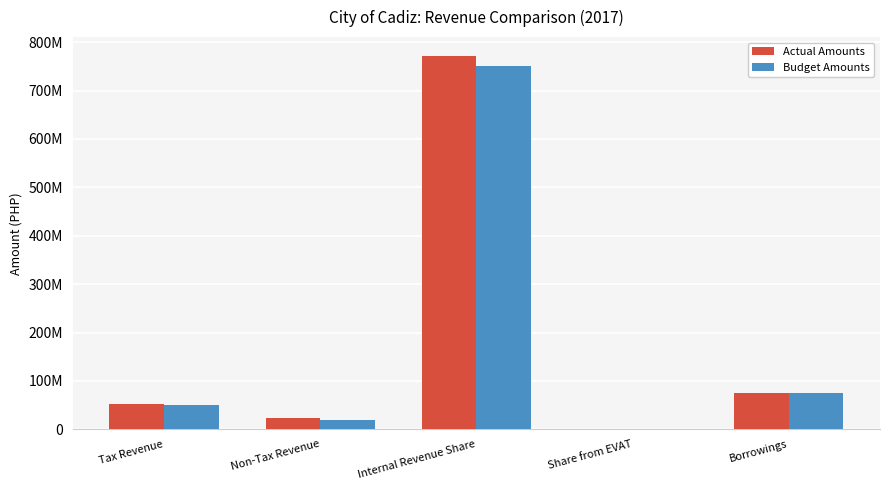

The Budget Amounts series shows 75000000.0 at Borrowings. True or false?

True